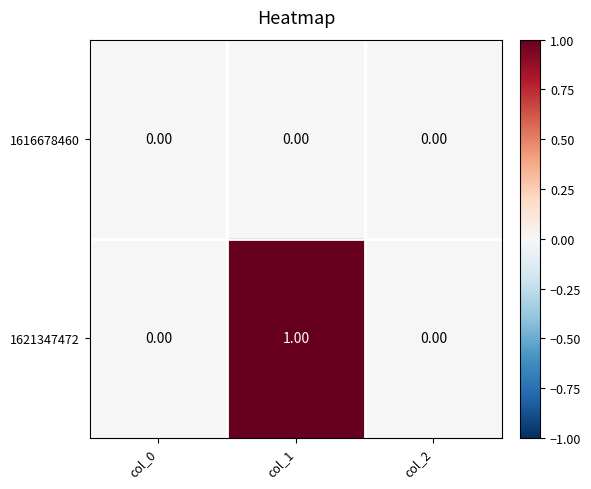

List the series in order of their overall mean, highest first.

1621347472, 1616678460